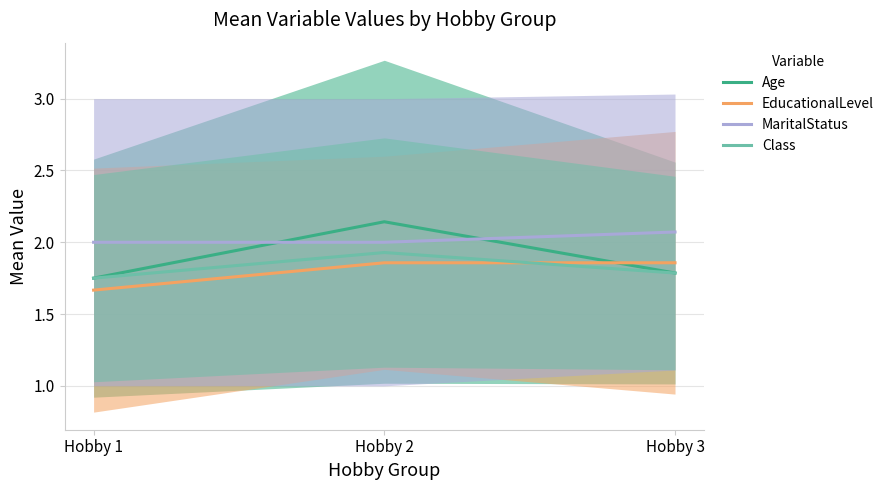

Between Hobby 3 and Hobby 2, which is larger?

Hobby 2